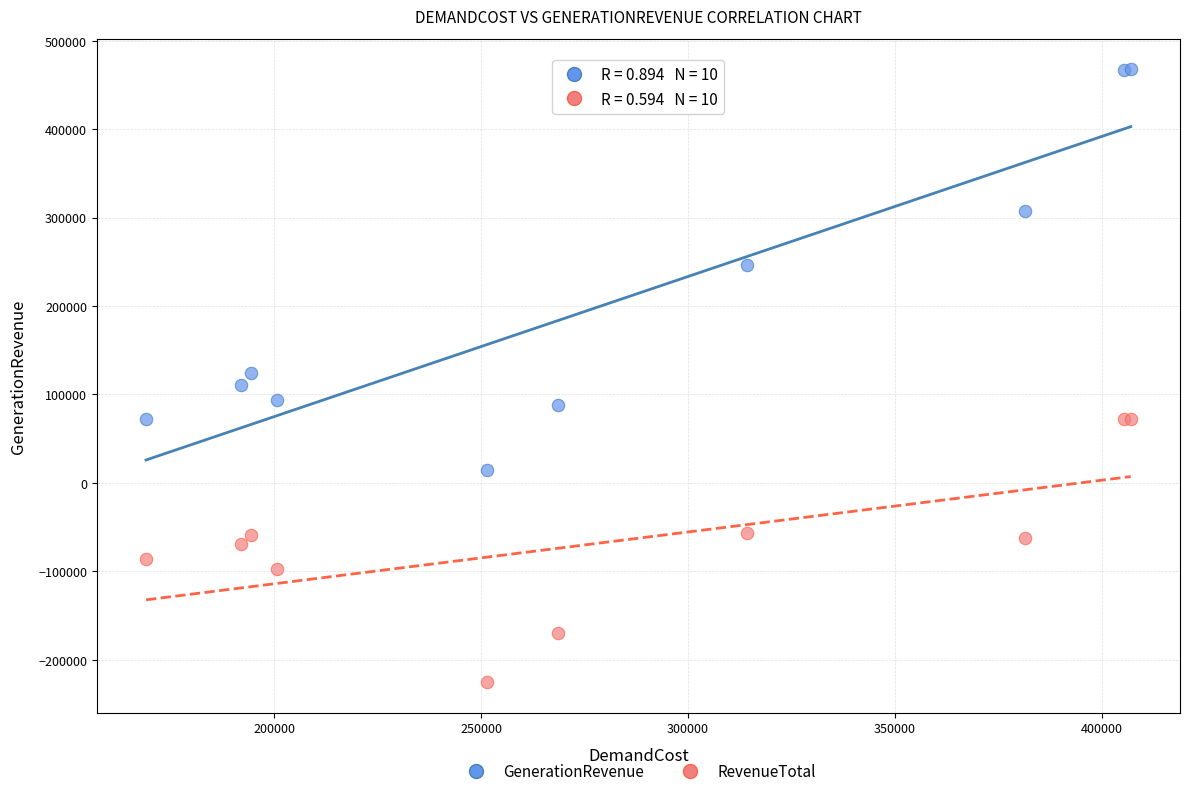

What is the X range (max minus min) for the scatter plot?

238027.4